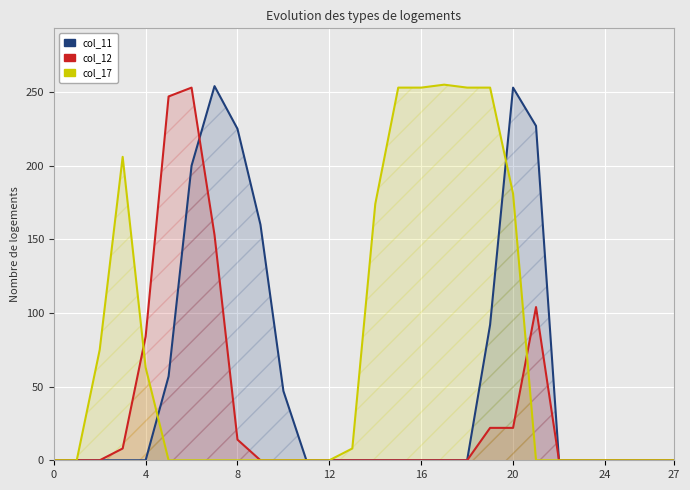

How many data points in col_11 are above 0?

9